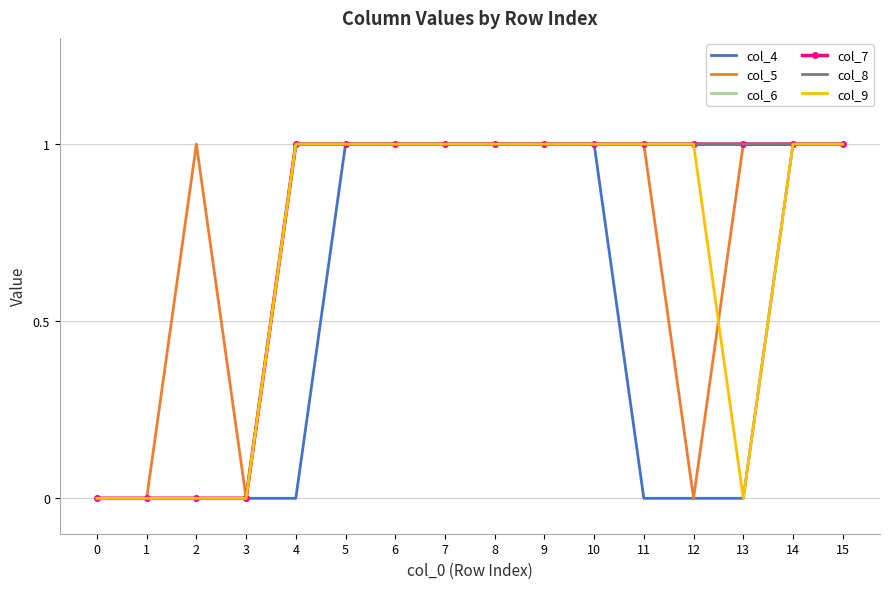

What is the difference between the maximum and second lowest values in the col_4 series?

1